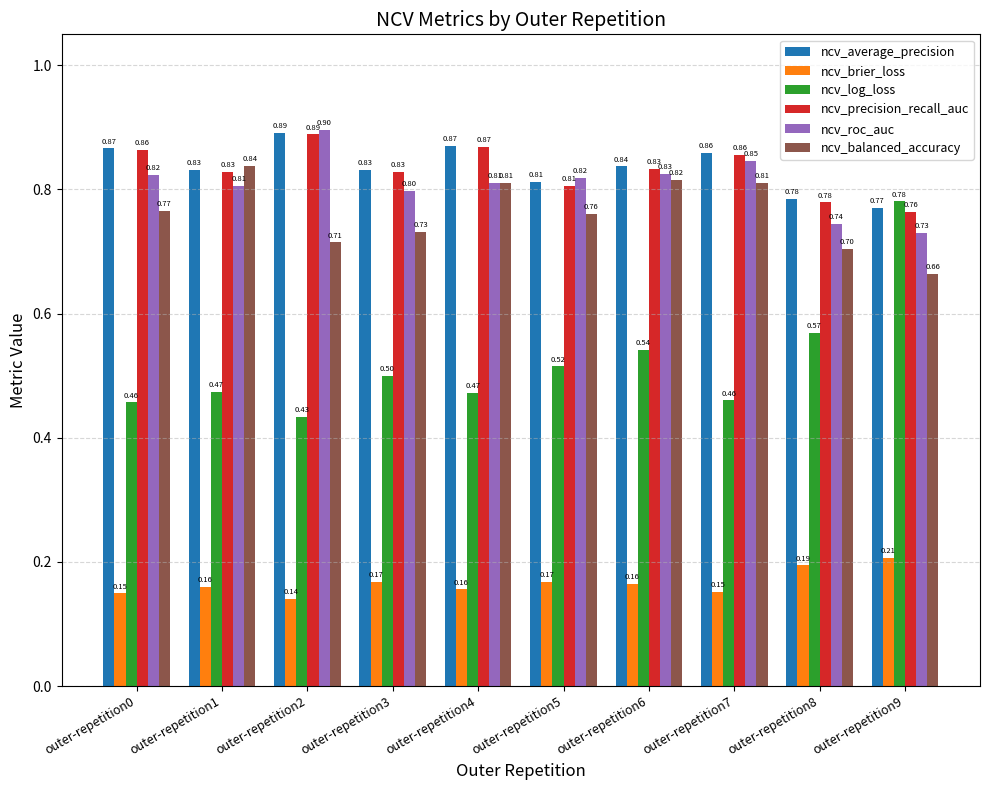

How many groups of bars are there?

10